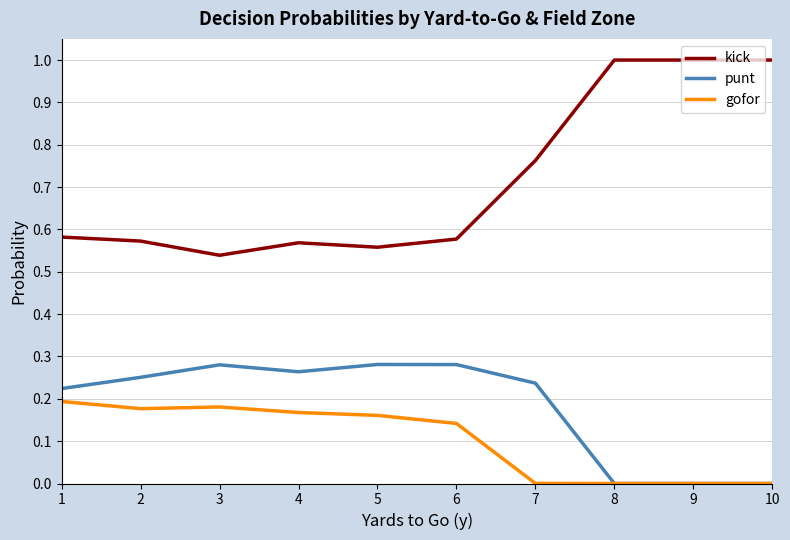

What is the difference between the highest and lowest values at 10?

1.0